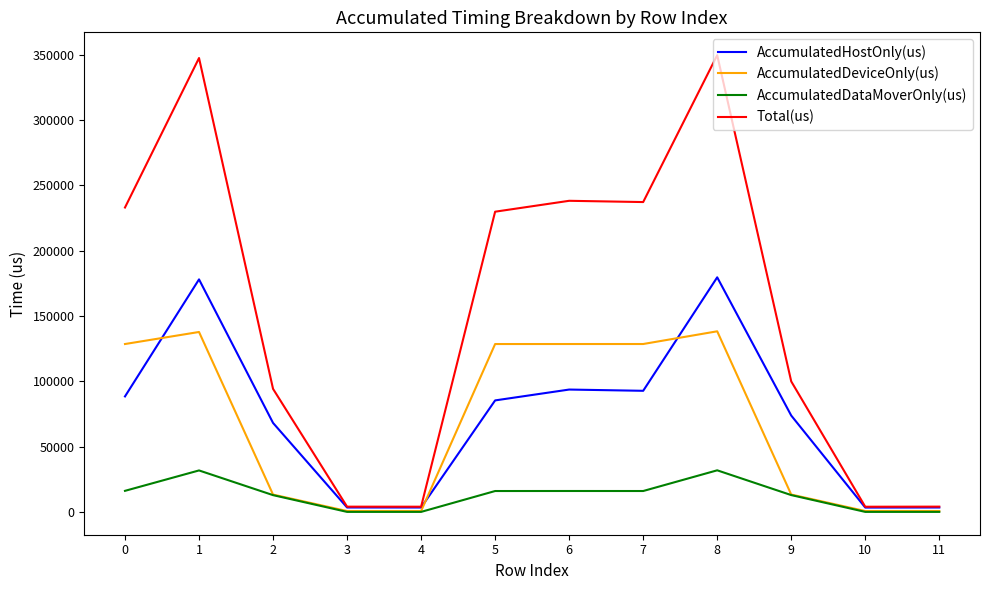

Is this an area chart (filled region under the line)?

No